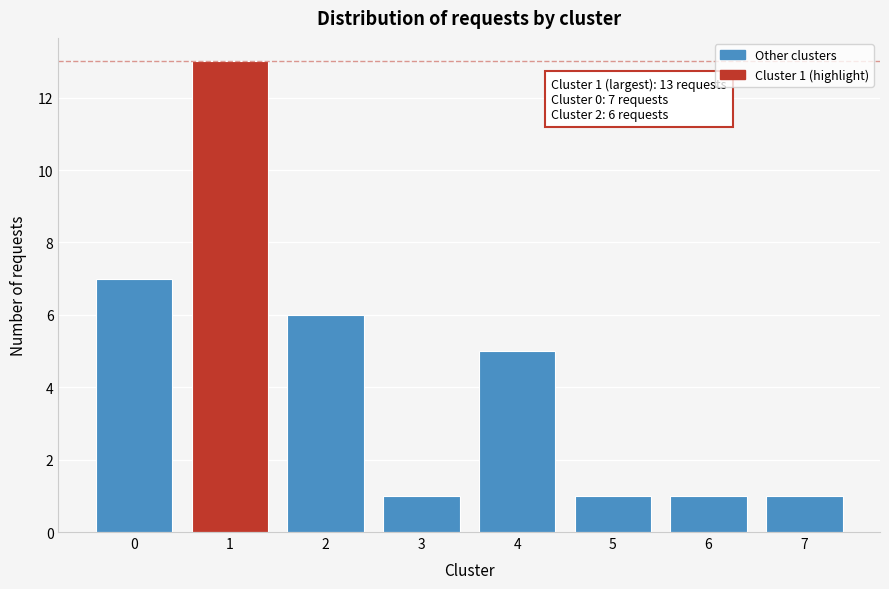

Reading left to right, what are all the values shown in this chart?

7	13	6	1	5	1	1	1